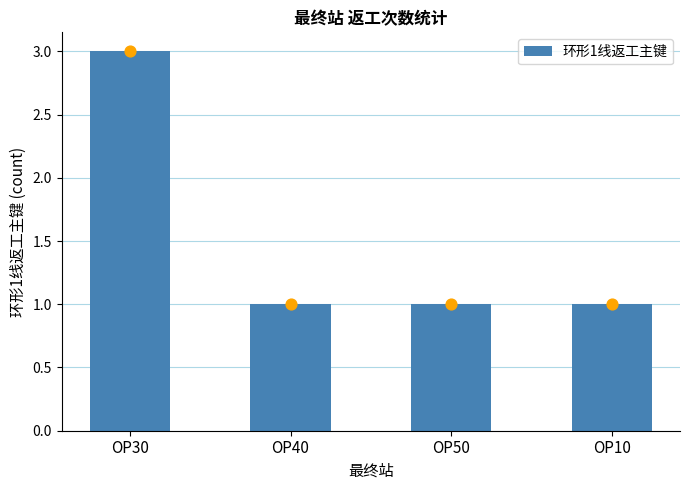

Between OP30 and OP50, which is larger?

OP30